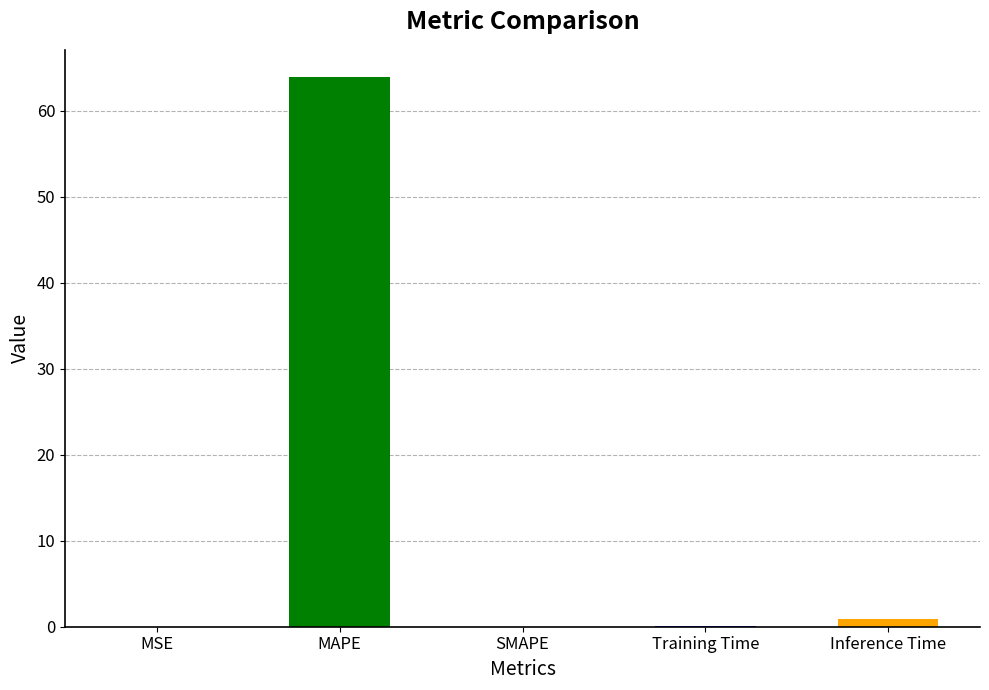

What is the sum of all values?

64.9